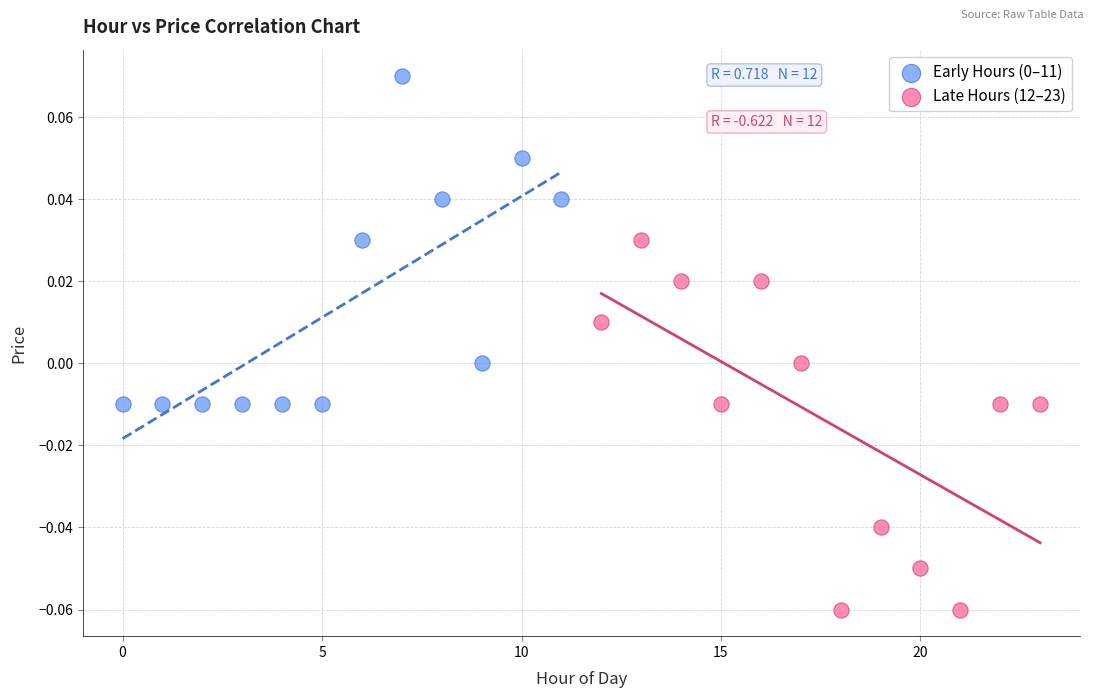

Which series has the widest spread of Y values?

Late Hours (12–23)